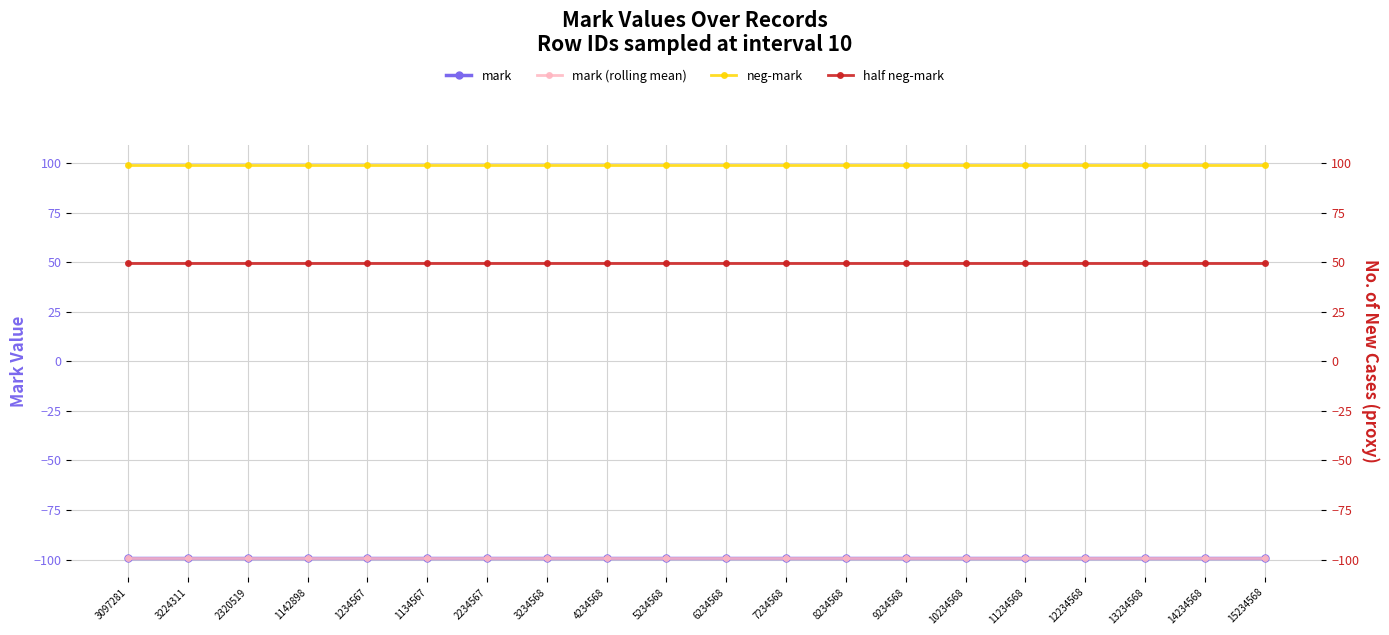

What is the minimum value shown in the chart?

-99.0